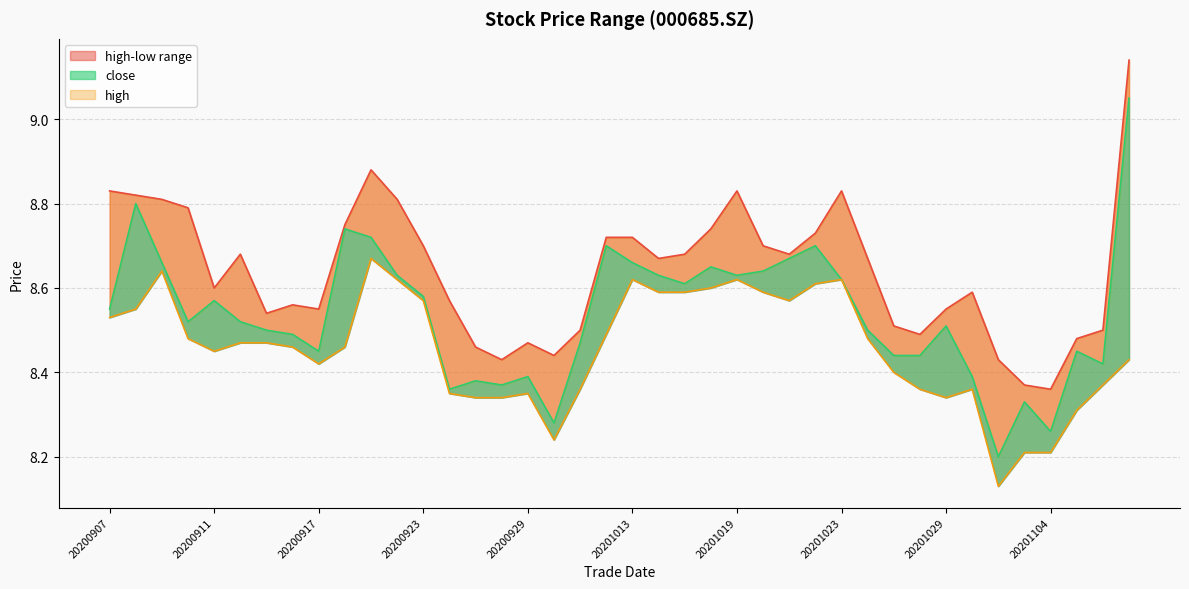

Between 20200907 and 20200925, which series saw the biggest shift?

high